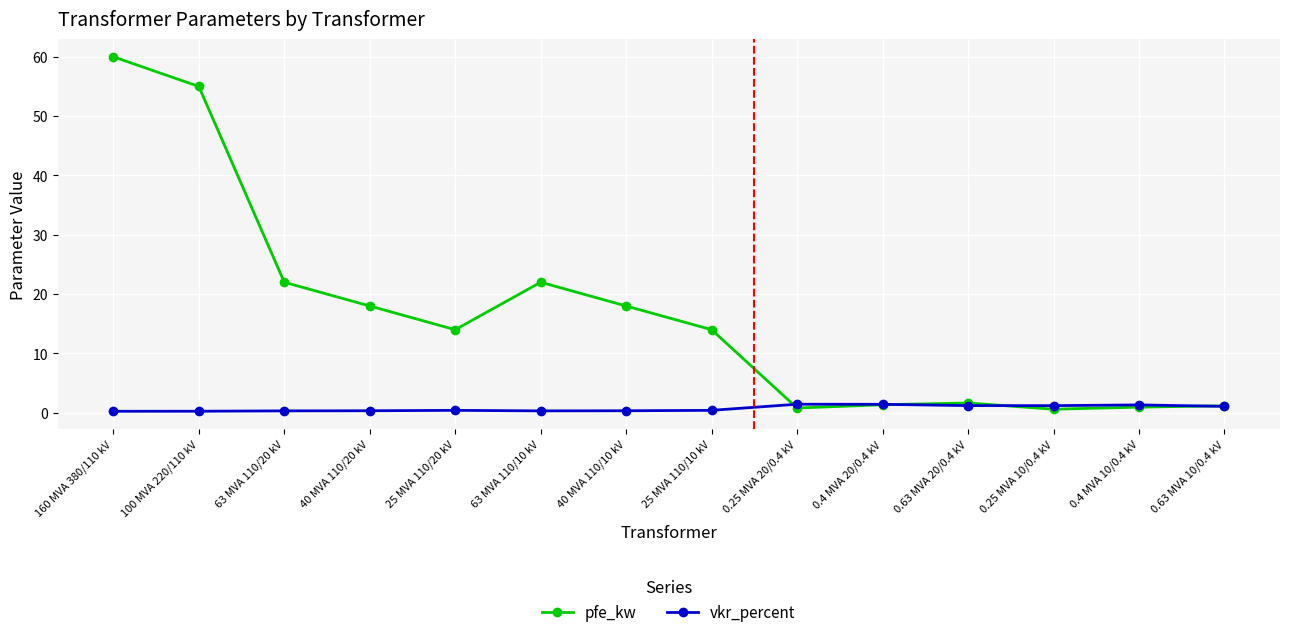

What is the difference between the maximum and minimum values in the pfe_kw series?

59.4